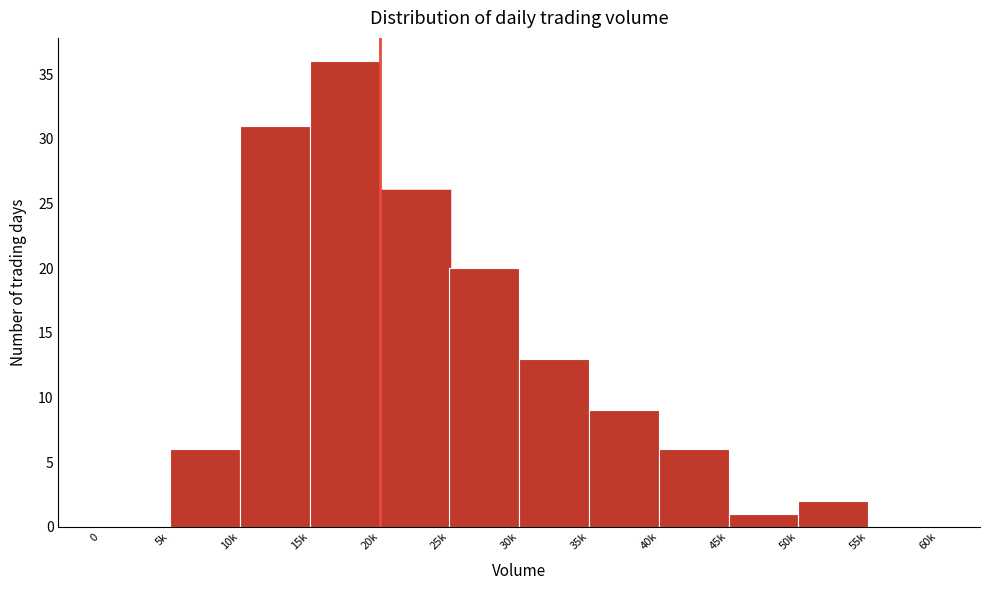

Reading left to right, list all the values displayed in this chart.

0=0	5k=6	10k=31	15k=36	20k=26	25k=20	30k=13	35k=9	40k=6	45k=1	50k=2	55k=0